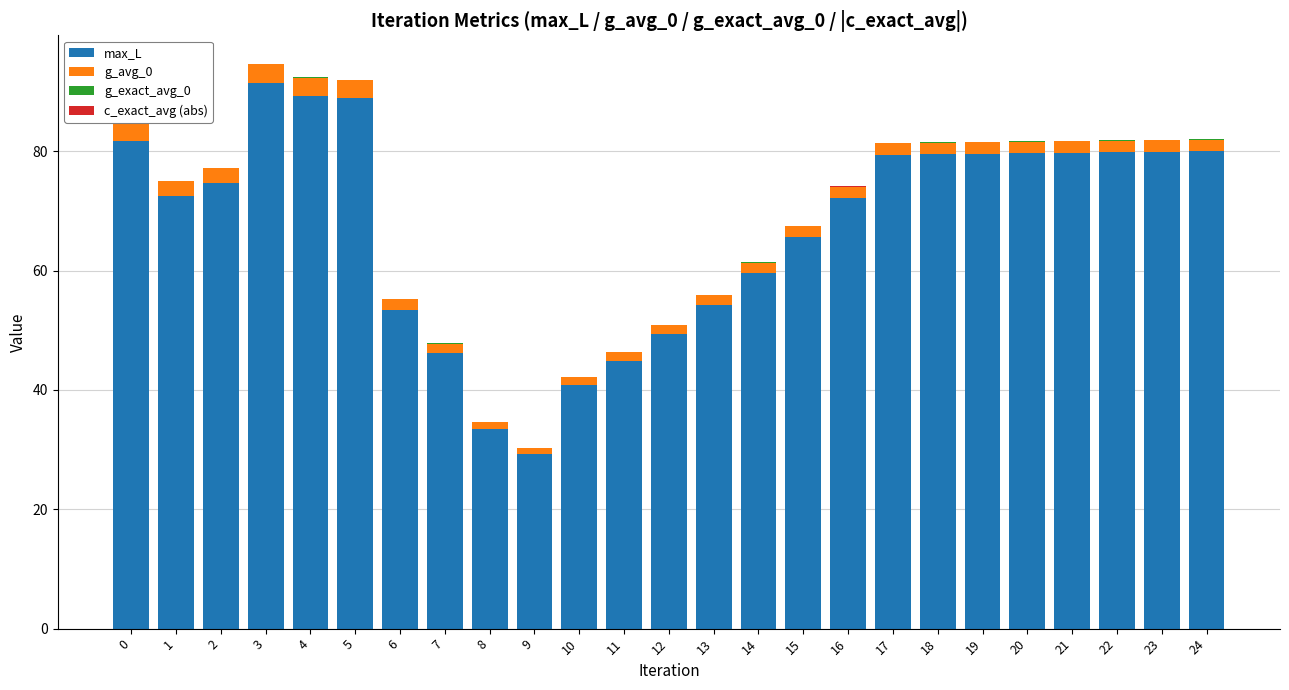

How many data points does each series have?

25